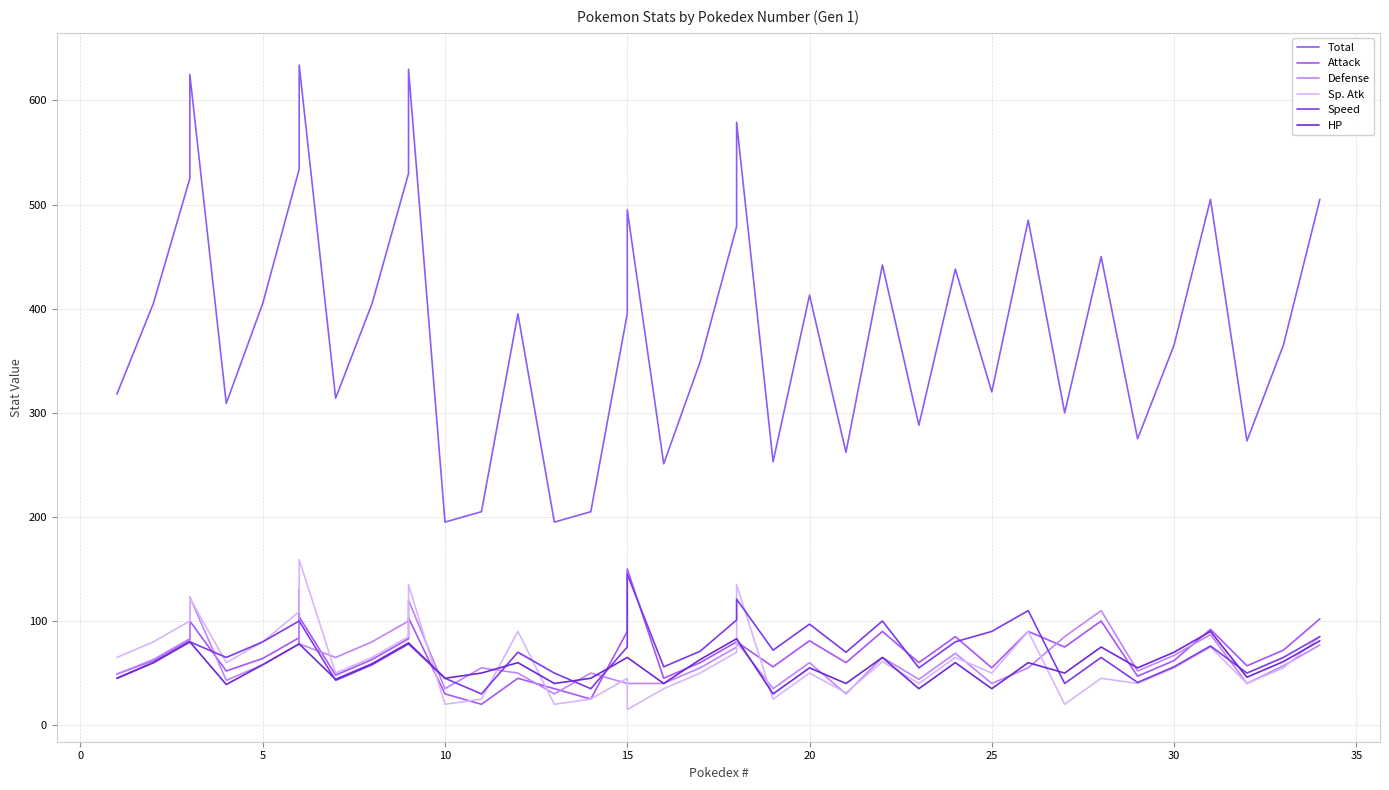

Is it true that Sp. Atk equals 122 at 39?

False